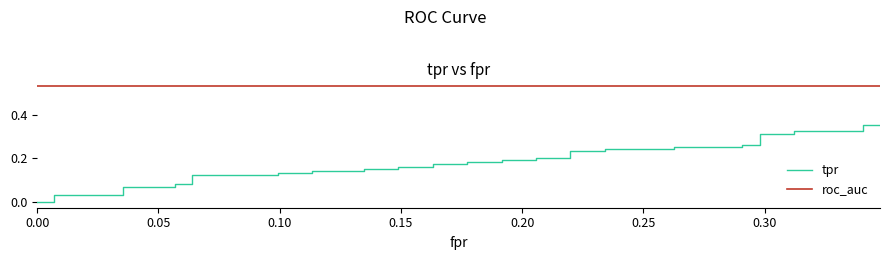

At how many categories does at least one series exceed 0?

40